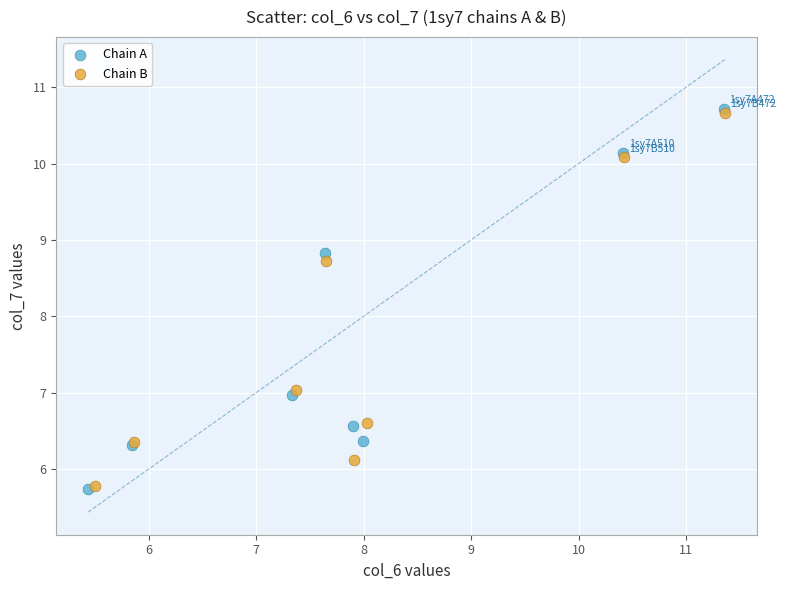

Which series has the widest spread of Y values?

Chain A